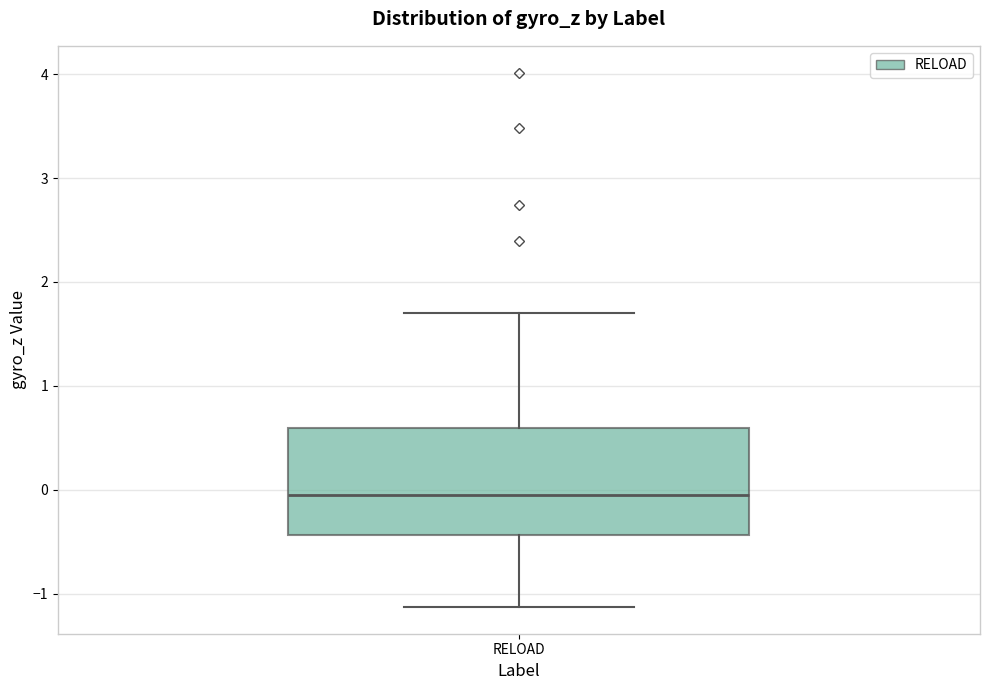

Transcribe this box plot: give where the median line is, the range the box spans, and where the two whiskers end, as read against the y-axis. The values are not printed on the chart, so give them approximately, as read against the axis.

median -0.1, box -0.4 to 0.6, whiskers -1.1 to 1.7